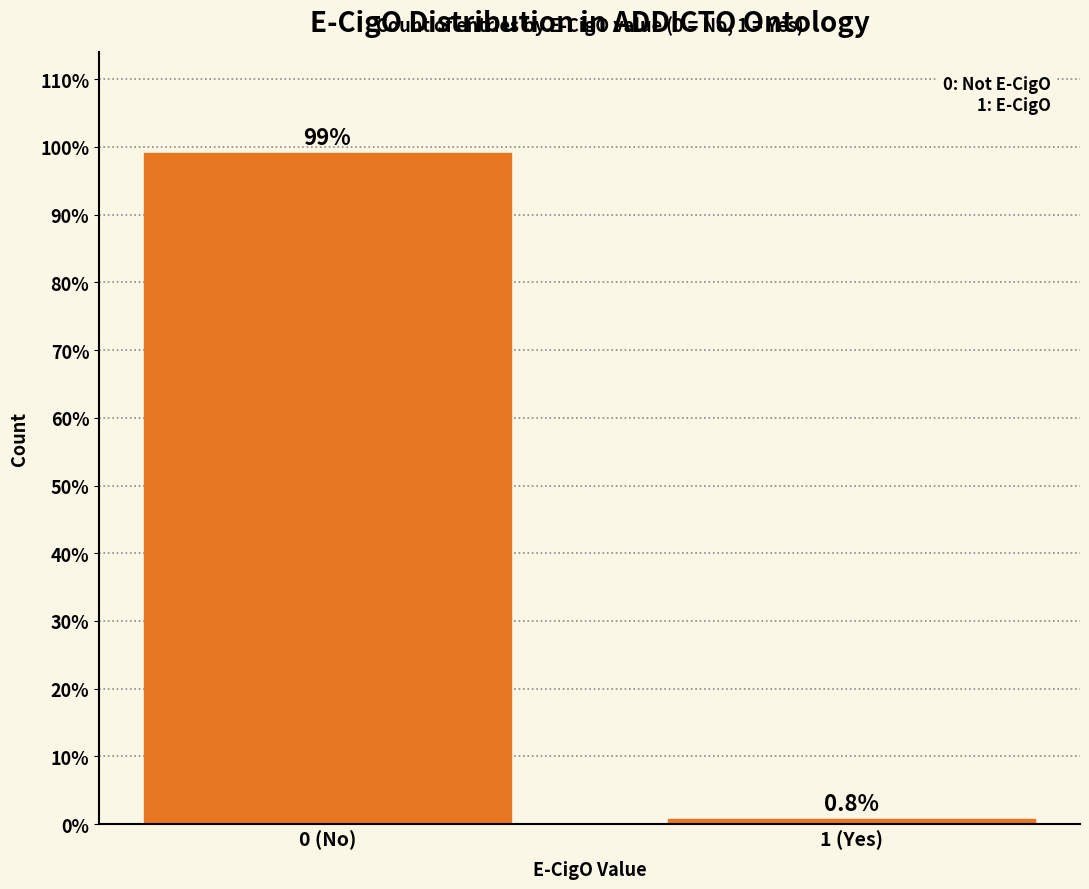

Reading left to right, list all the values displayed in this chart.

99.2	0.8